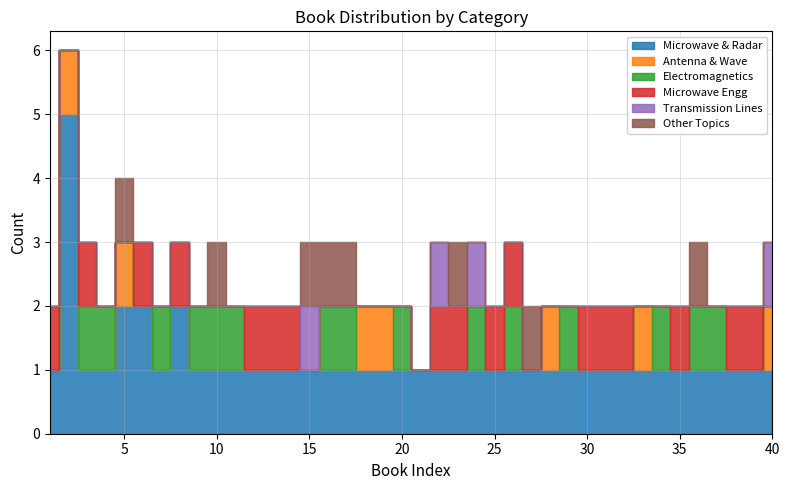

Where do Antenna & Wave and Electromagnetics first cross each other?

2 and 3